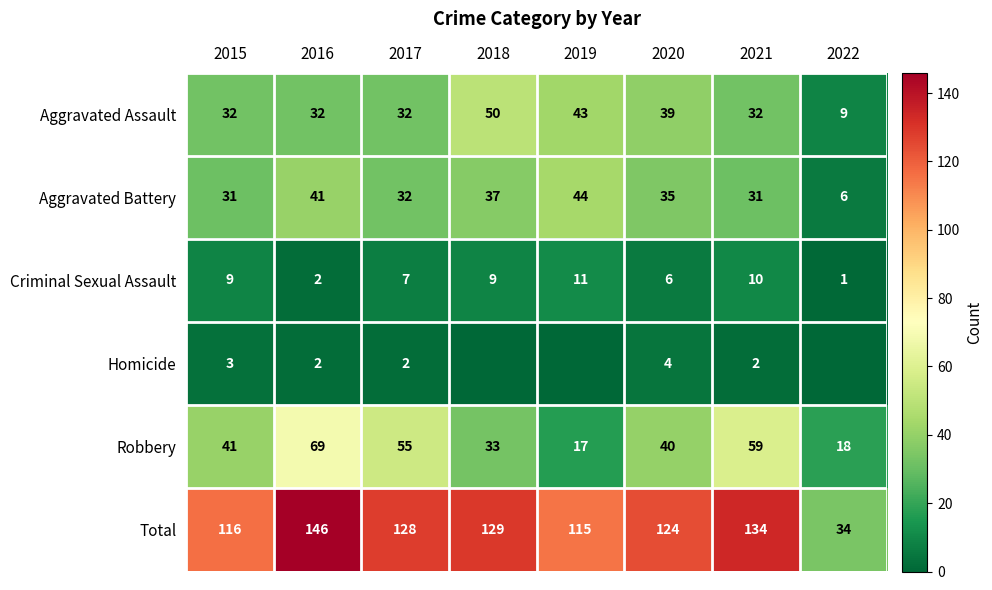

Is the value of Homicide at 2021 greater than the value of Aggravated Battery at 2022?

No